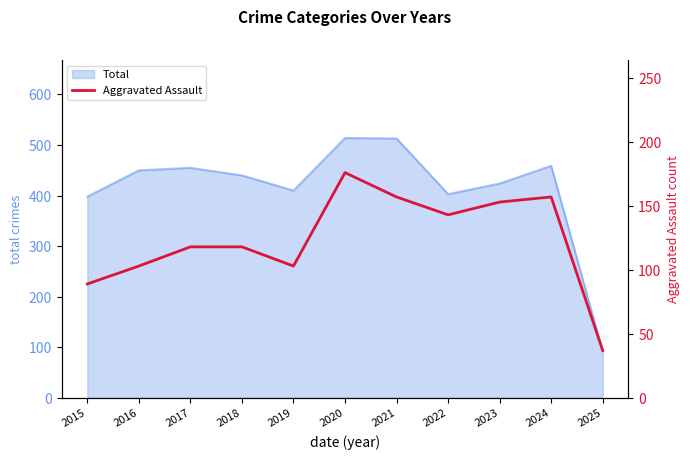

The value at 2025 is 37. True or false?

True